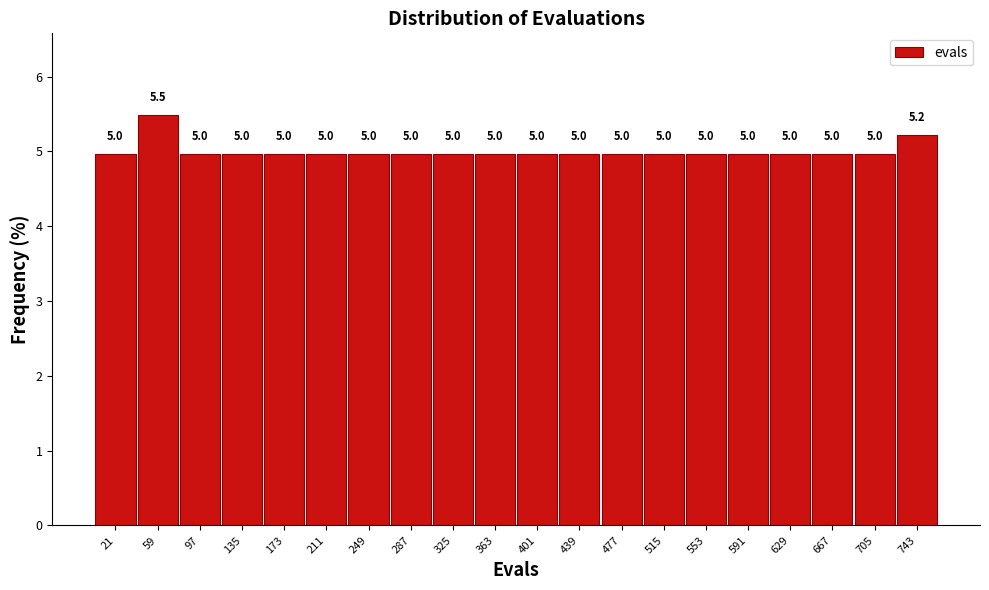

Over which range of the x-axis is the bar tallest?

40 to 78